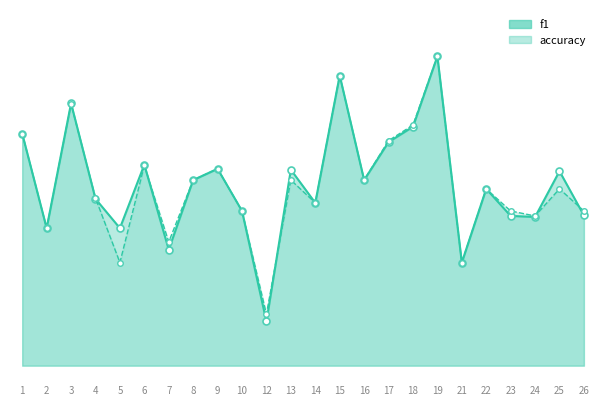

Between 10 and 25, which series saw the biggest shift?

f1_line